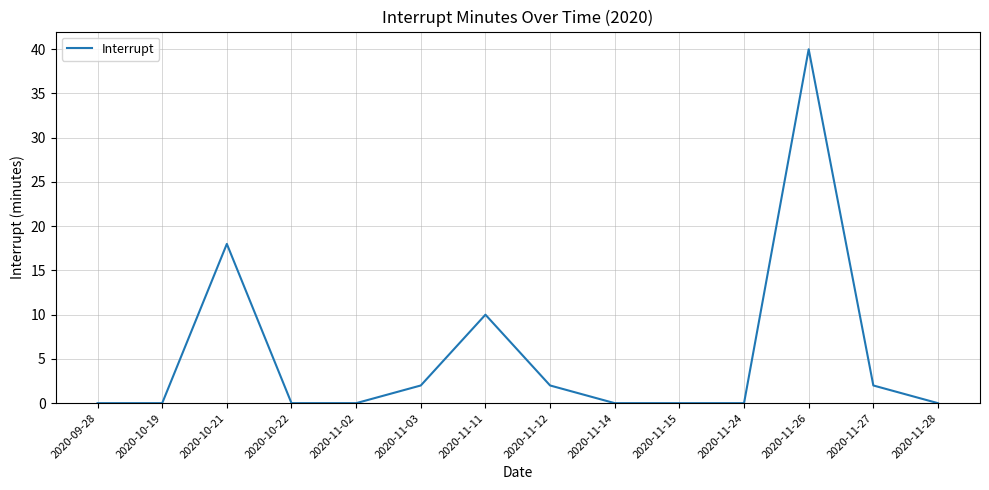

What position from the right is 2020-10-21?

12